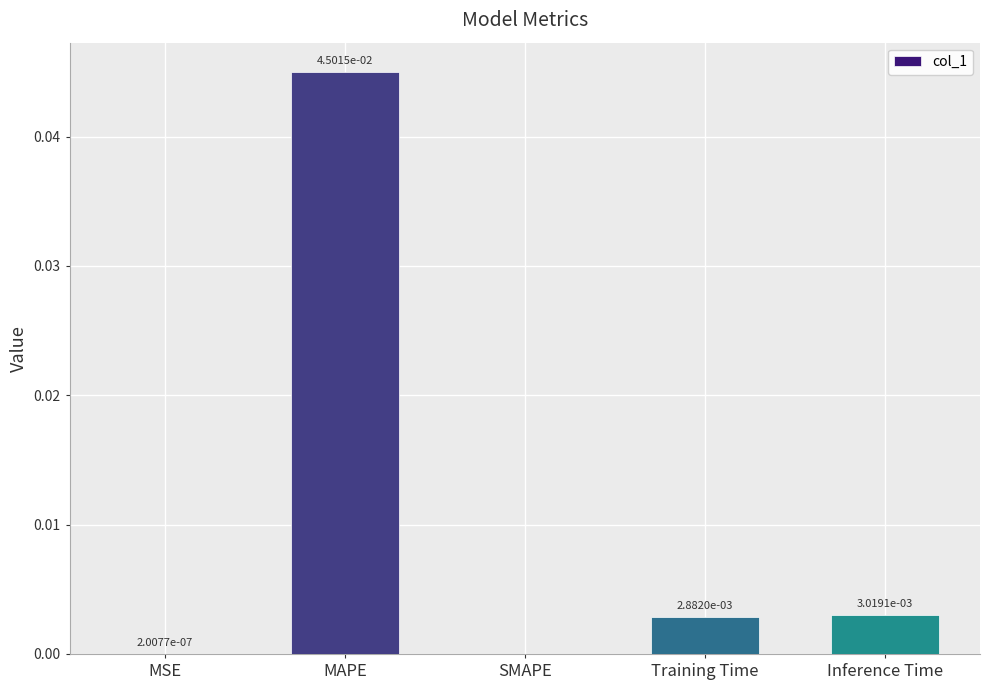

The value at Training Time is 0.0. True or false?

True